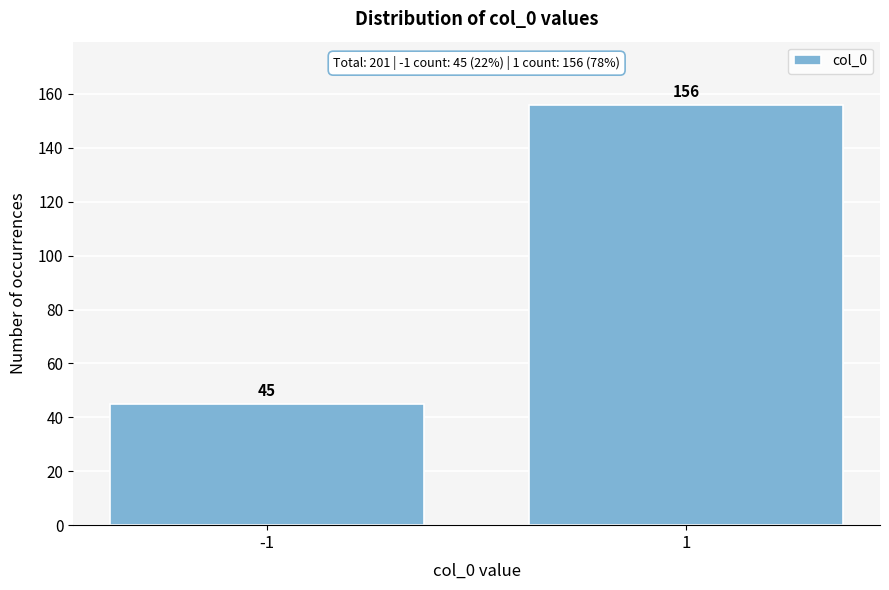

Reading left to right, what are all the values shown in this chart?

45	156